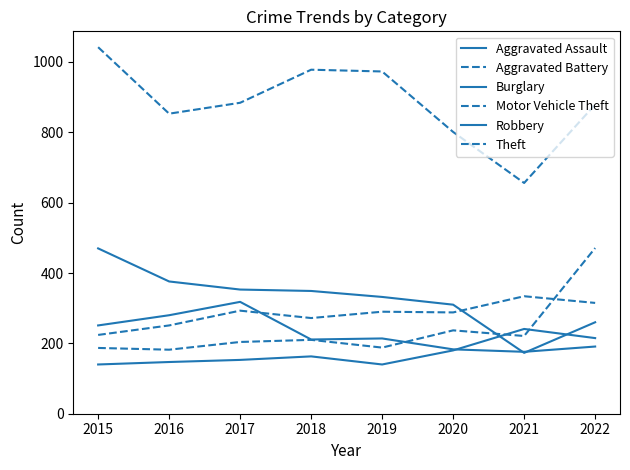

Which series has the largest total across all categories?

Theft